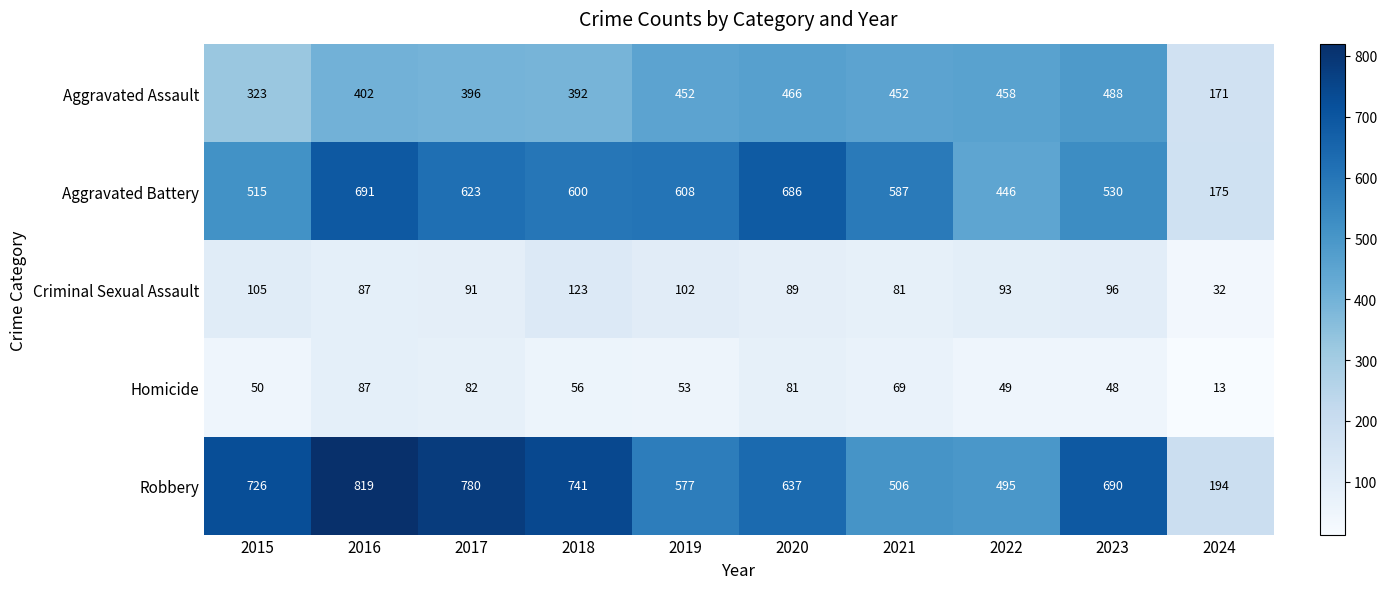

Is it true that Robbery equals 726 at 2015?

True